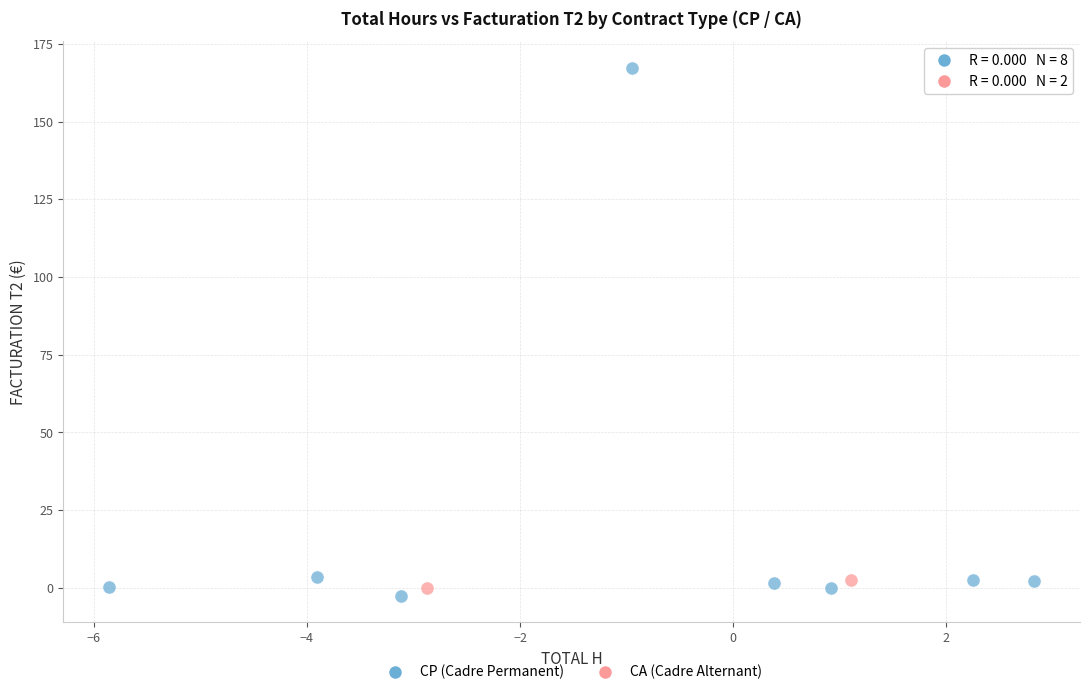

What are all the series names shown in the legend?

CP (Cadre Permanent), CA (Cadre Alternant)